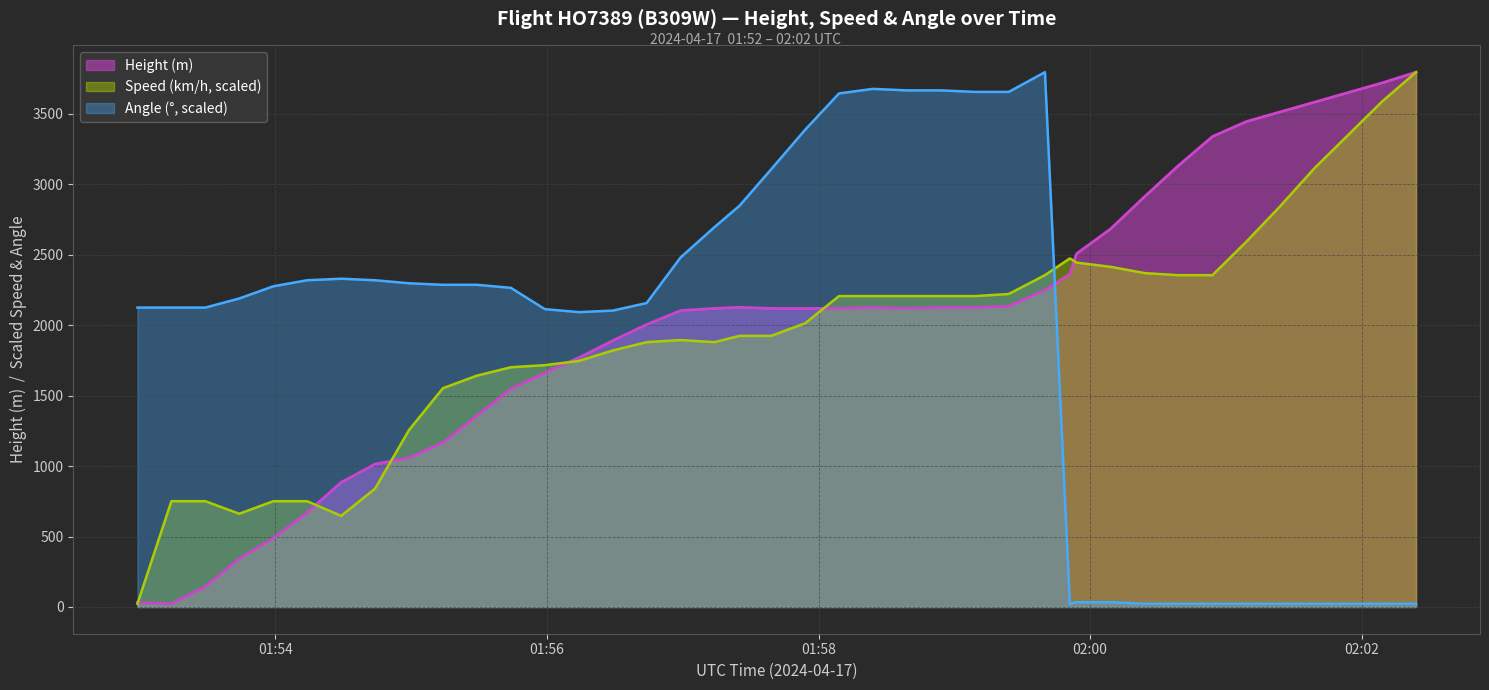

At how many categories does at least one series exceed 665?

40